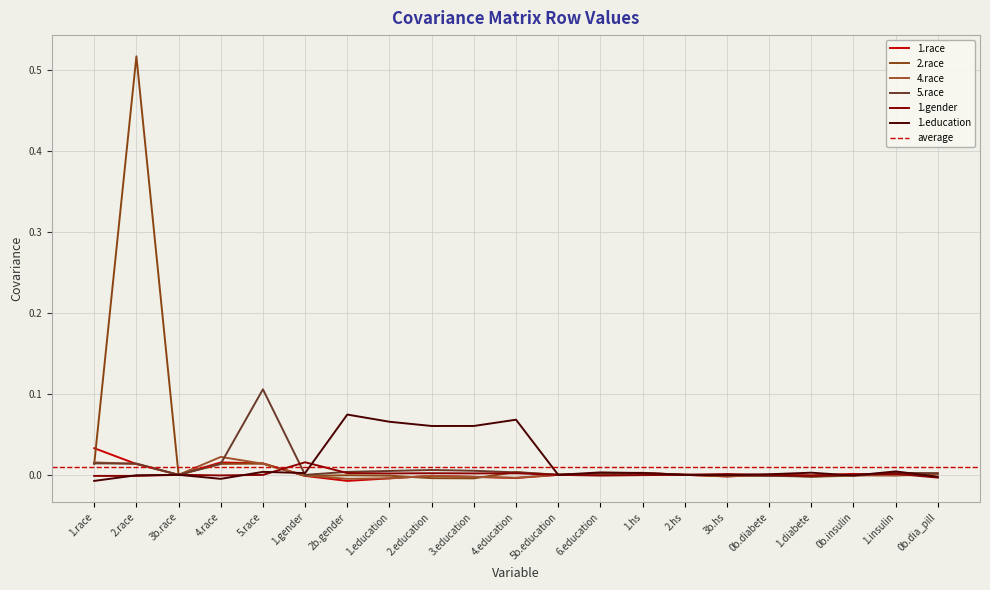

Which series has the largest total across all categories?

2.race